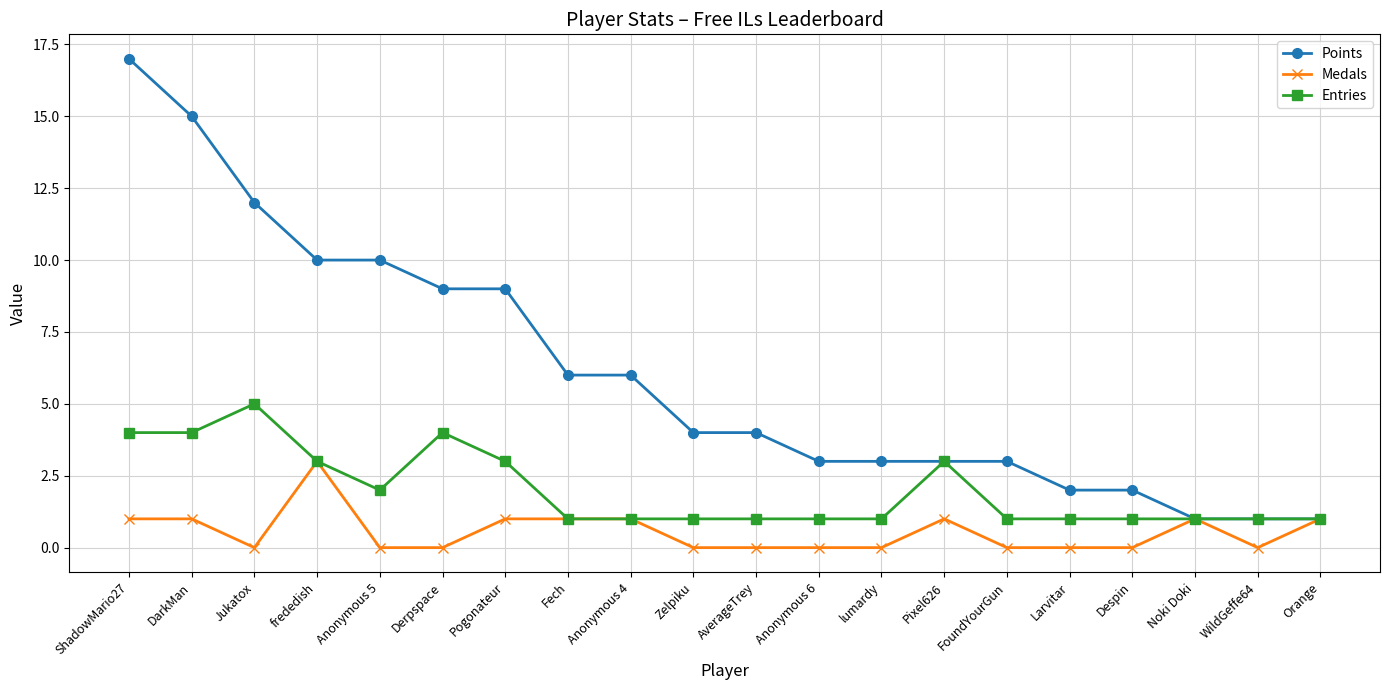

What is the highest value of the Entries series?

5